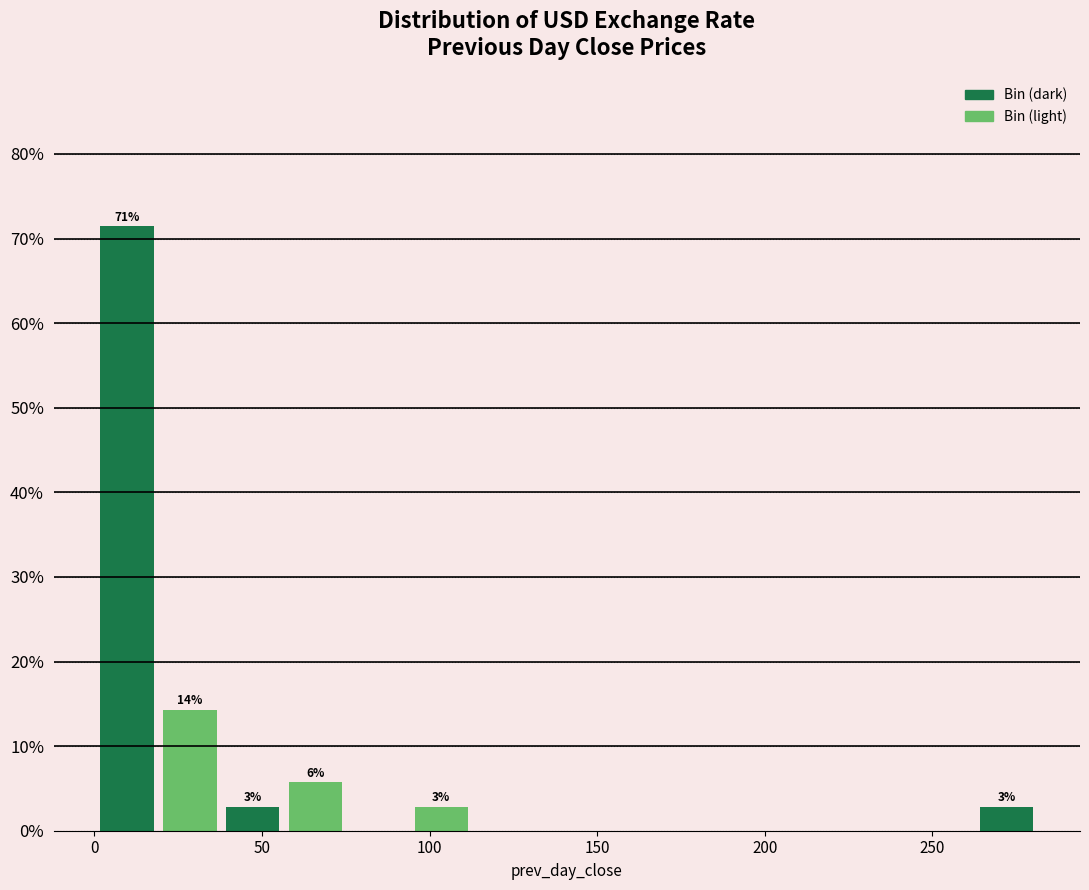

Around what value on the x-axis is the tallest bar? Give the approximate position of its centre, as read against the axis.

10